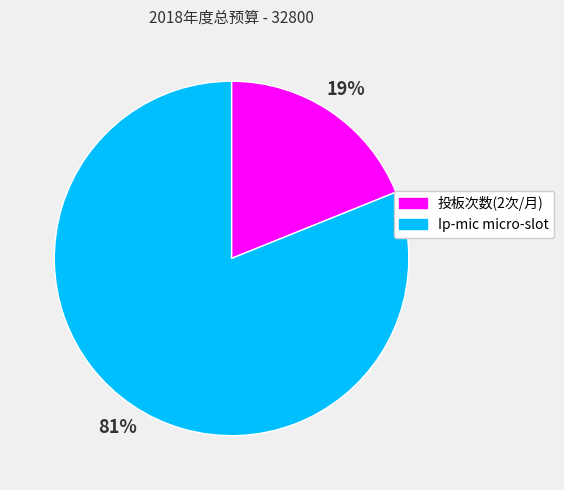

The Ip-mic micro-slot slice represents 81% of the pie. True or false?

True